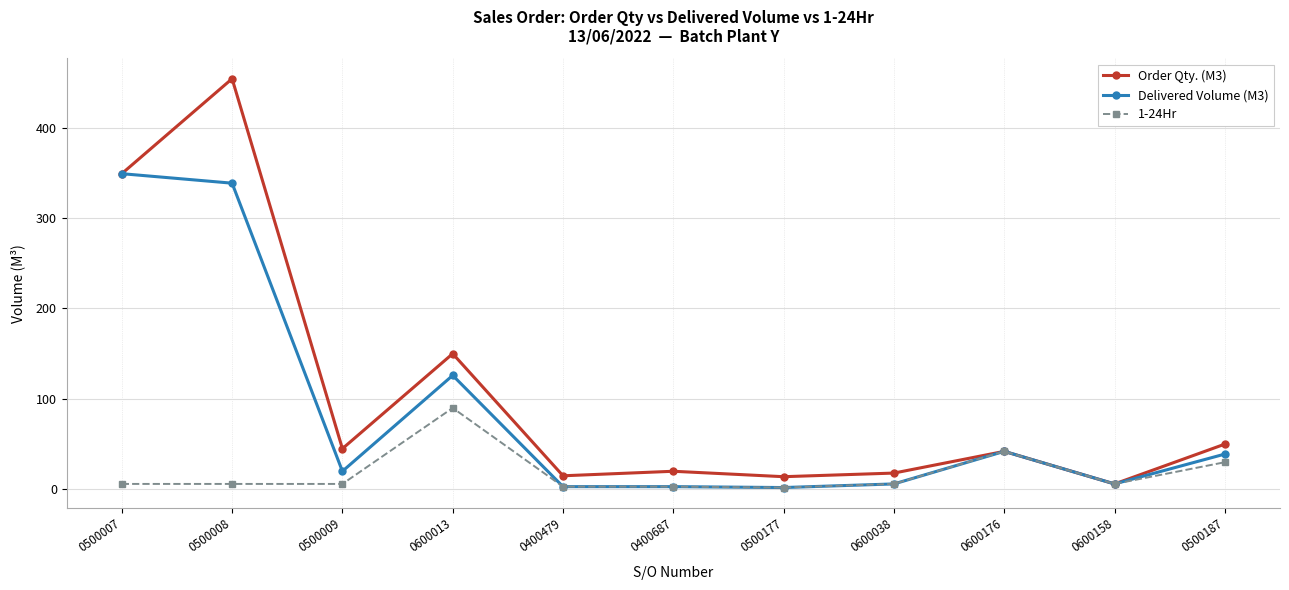

What is the label of the 2nd point from the left?

0500008